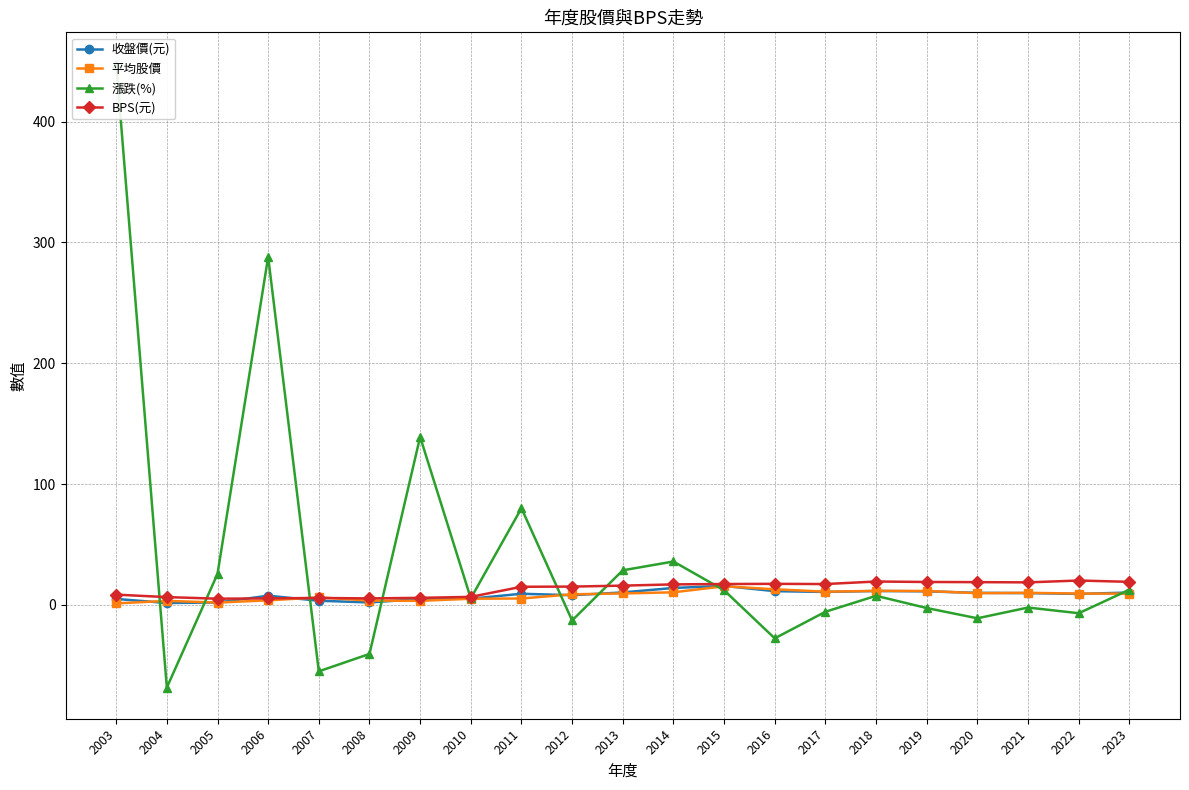

At which category is the sum across all series the highest?

2003